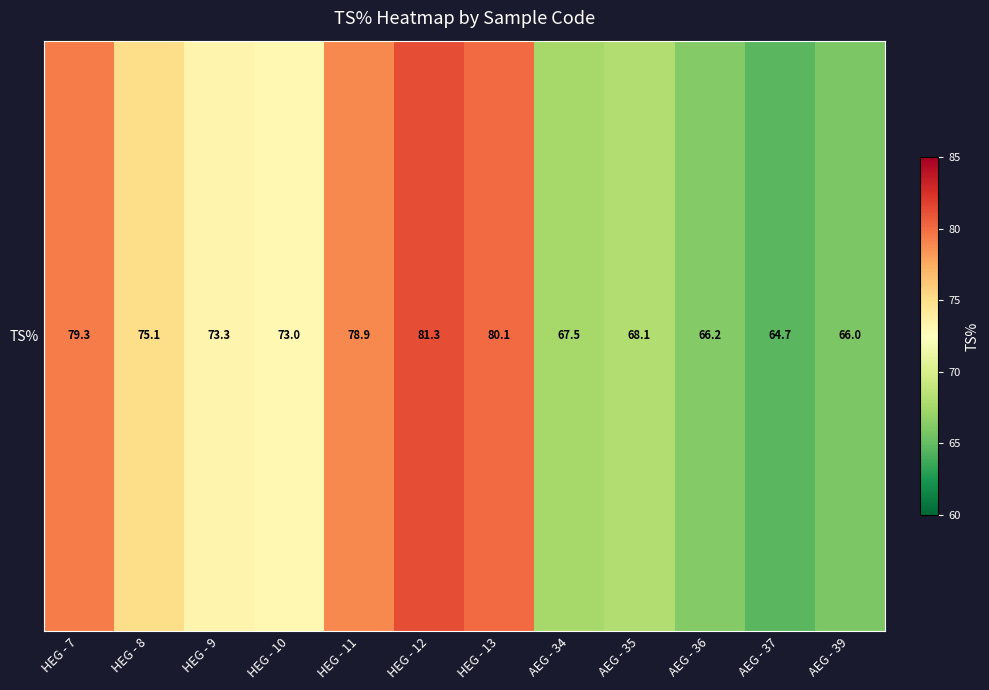

Rank the categories by value from highest to lowest.

HEG - 12, HEG - 13, HEG - 7, HEG - 11, HEG - 8, HEG - 9, HEG - 10, AEG - 35, AEG - 34, AEG - 36, AEG - 39, AEG - 37